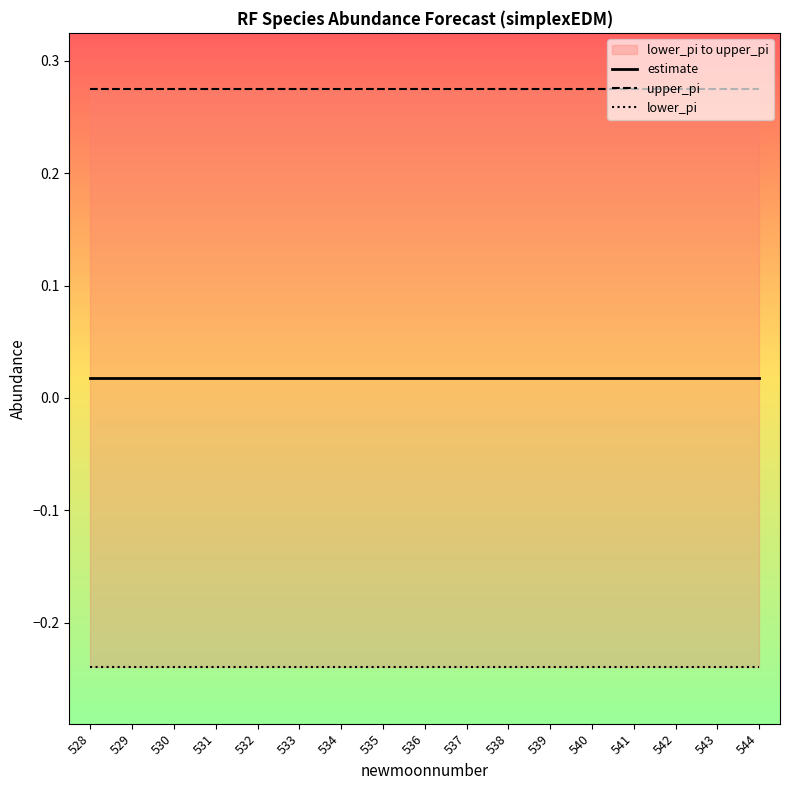

At which label is upper_pi closest to 0?

529